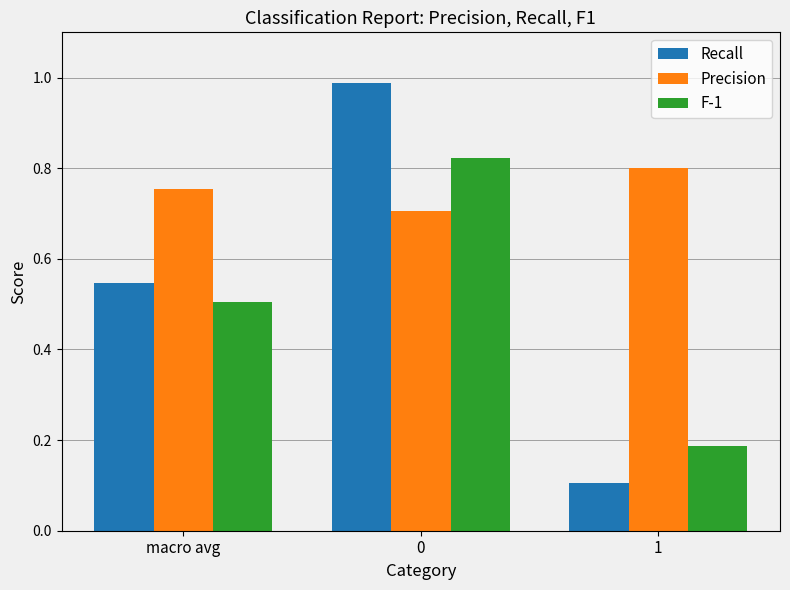

What are all the series names shown in the legend?

Recall, Precision, F-1